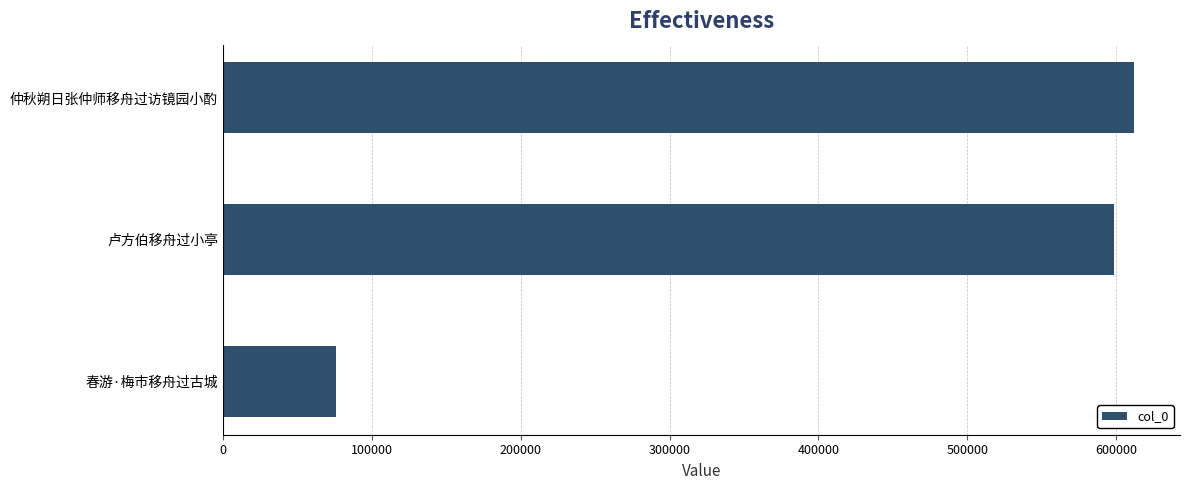

What is the sum of the values at 卢方伯移舟过小亭 and 春游·梅市移舟过古城?

674562